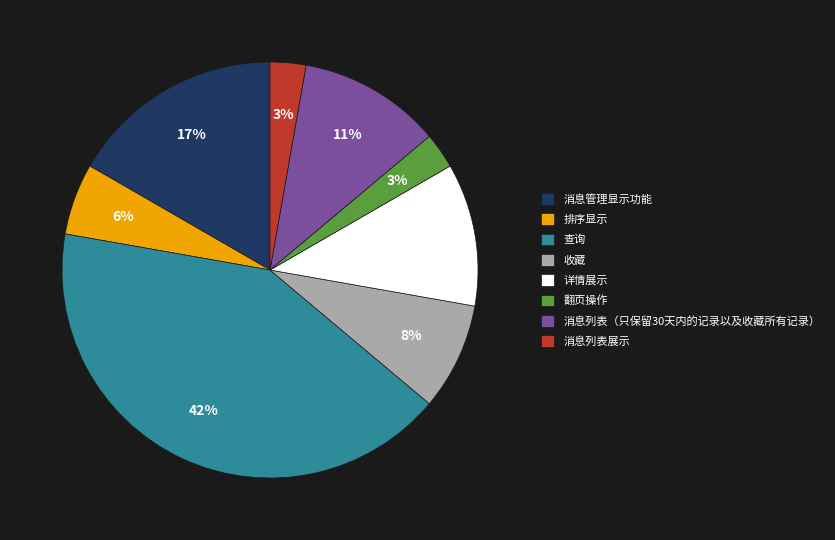

Combined, do 排序显示 and 消息列表展示 account for over 50%?

No